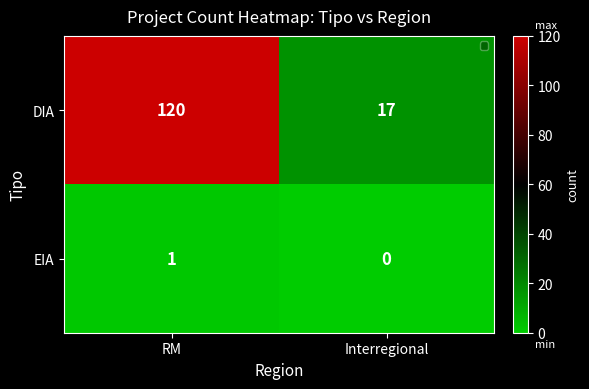

Between RM and Interregional, which series saw the biggest shift?

DIA